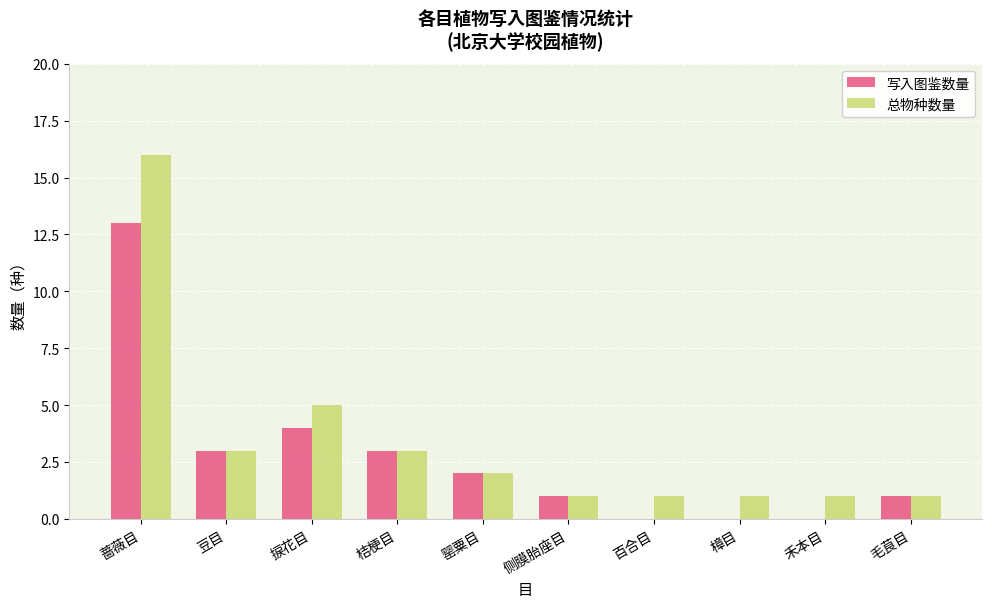

What is the average value of the 总物种数量 series?

3